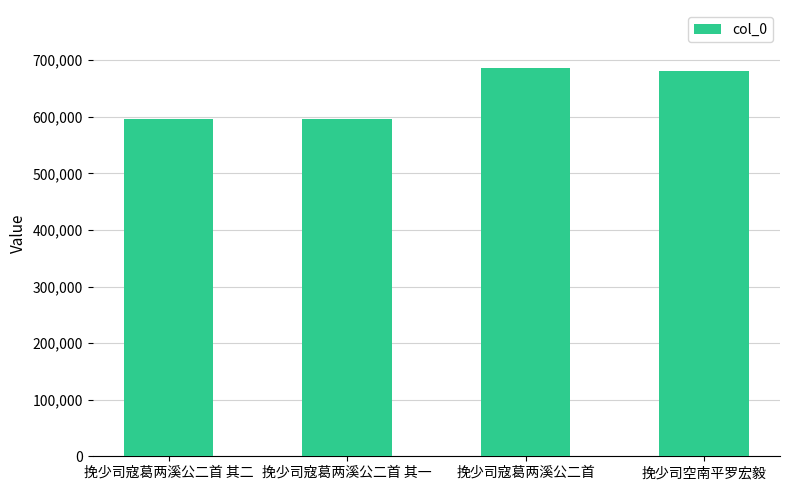

What is the label of the 1st bar from the left?

挽少司寇葛两溪公二首 其二